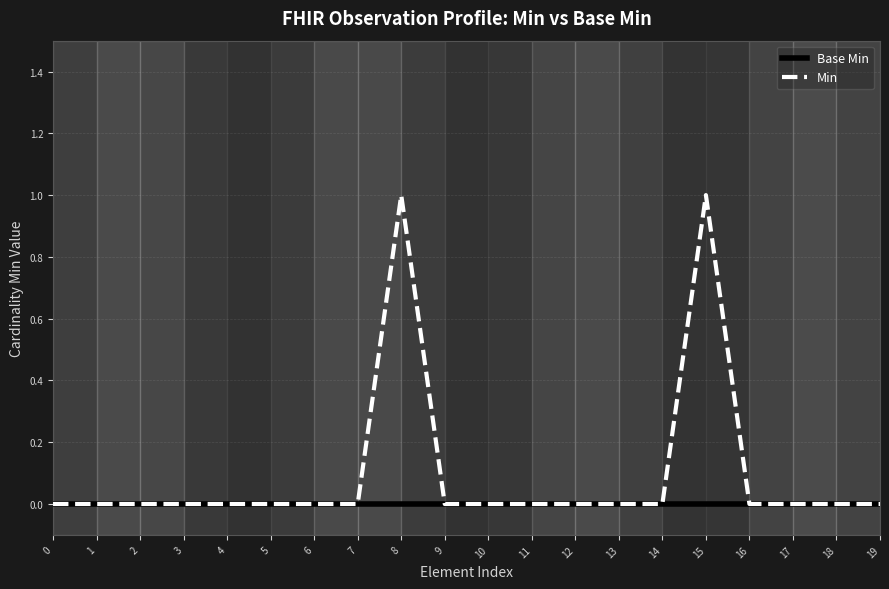

Count the Min values in the range 0 to 1.

20